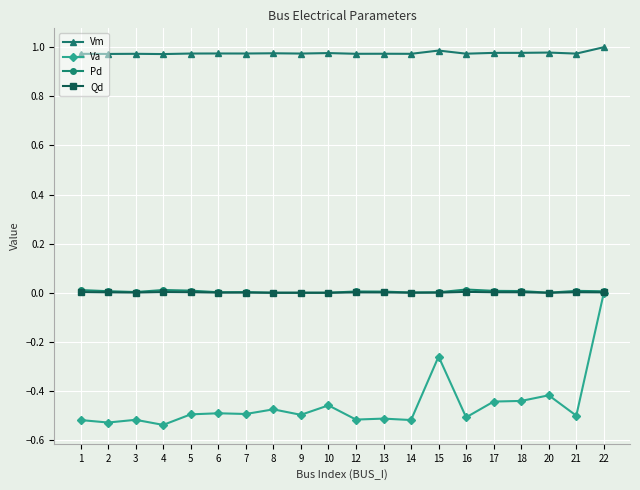

True or false: Vm and Pd intersect in this chart.

False